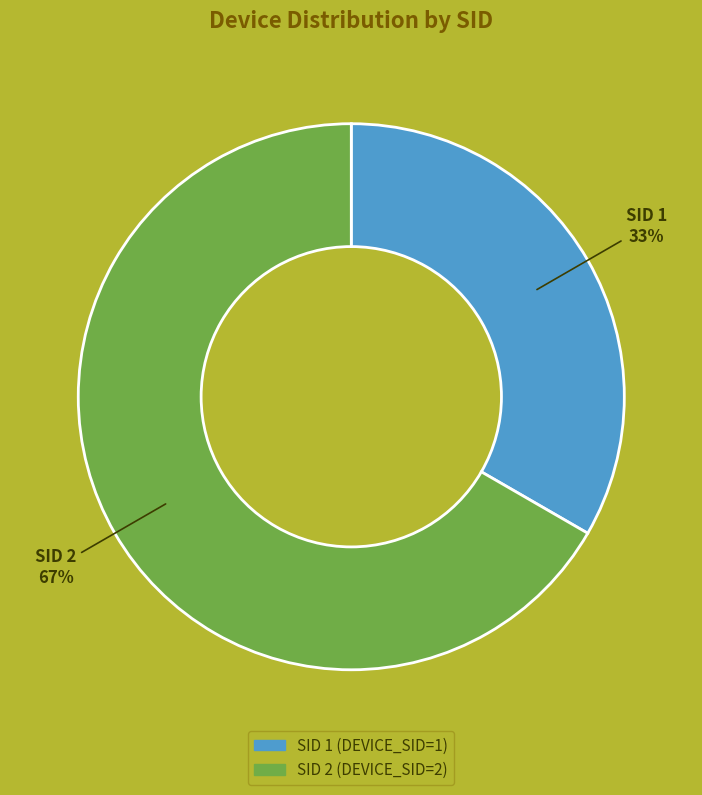

To the nearest percent, what is the average slice percentage?

50%